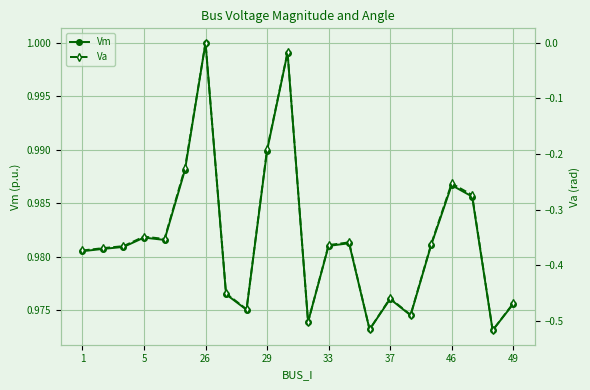

What are all the series names shown in the legend?

Vm, Va